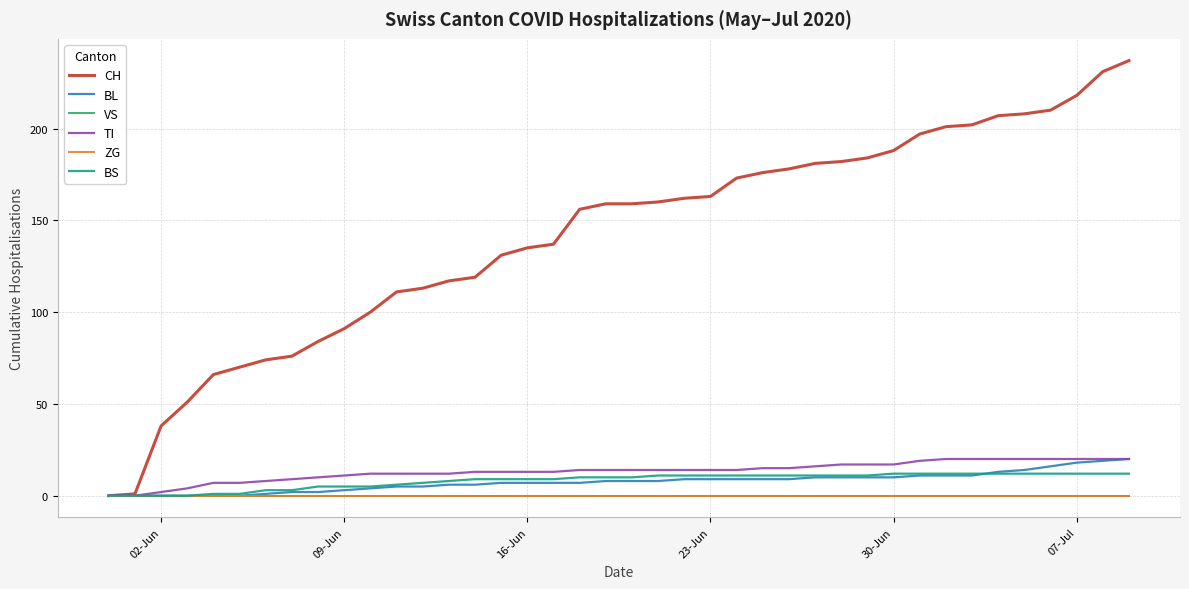

Does the chart have visible grid lines?

Yes